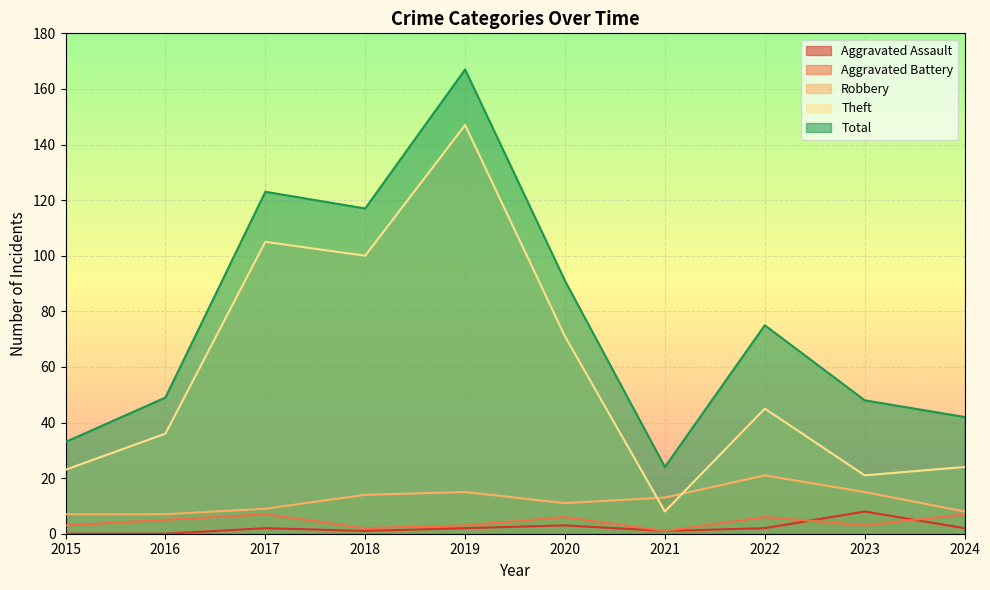

Which series has the widest spread of values?

Total